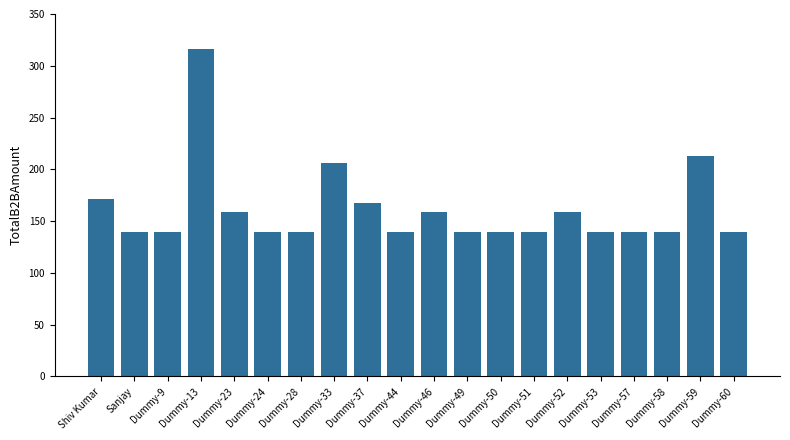

True or false: the data shows 190.8 at Dummy-24.

False